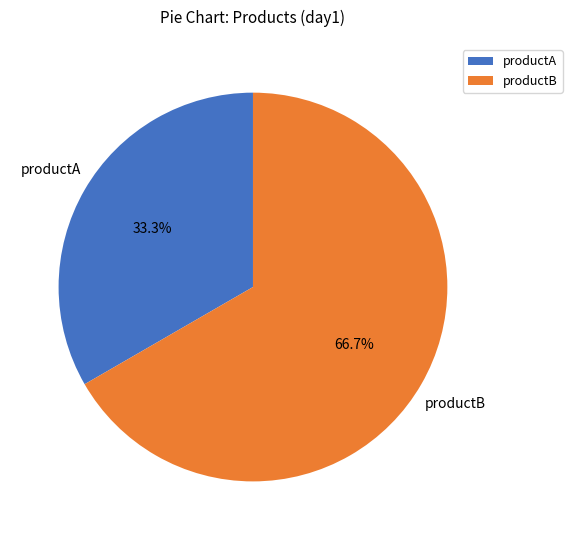

Rank the categories by value from lowest to highest.

productA, productB